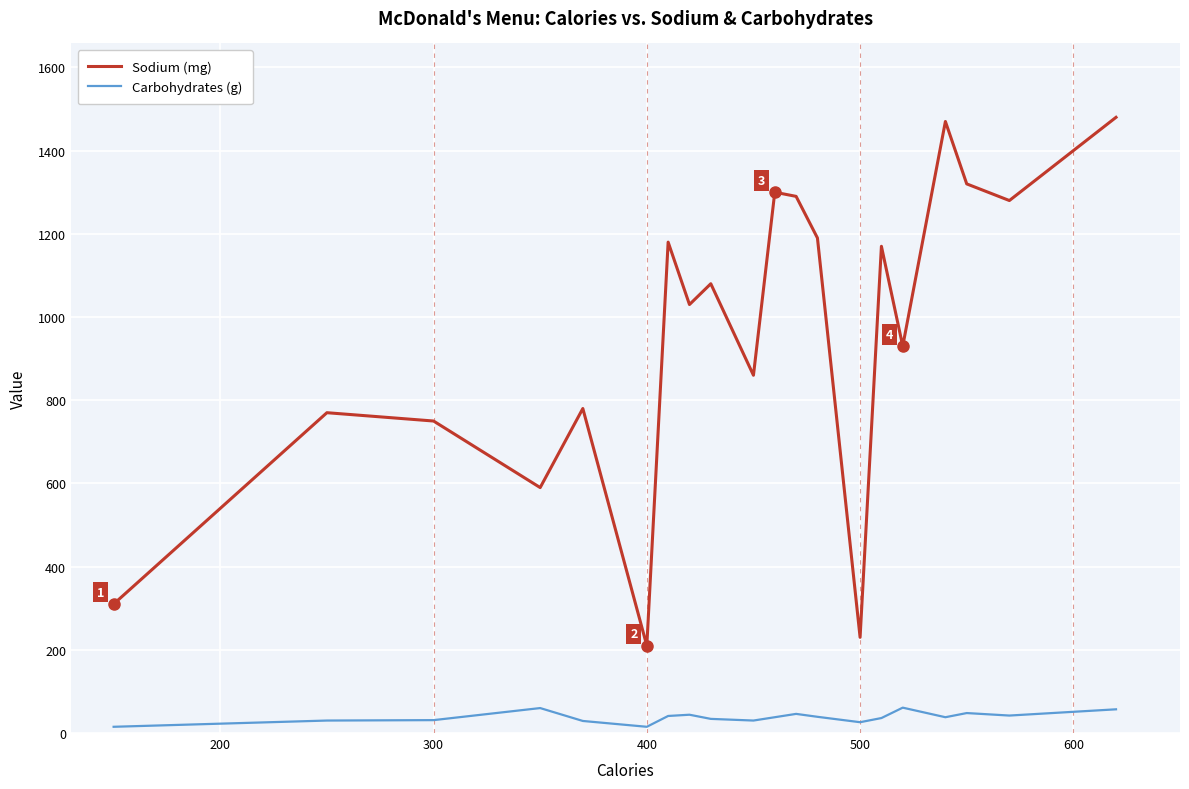

What is the difference between the second highest and second lowest values in the Carbohydrates (g) series?

45